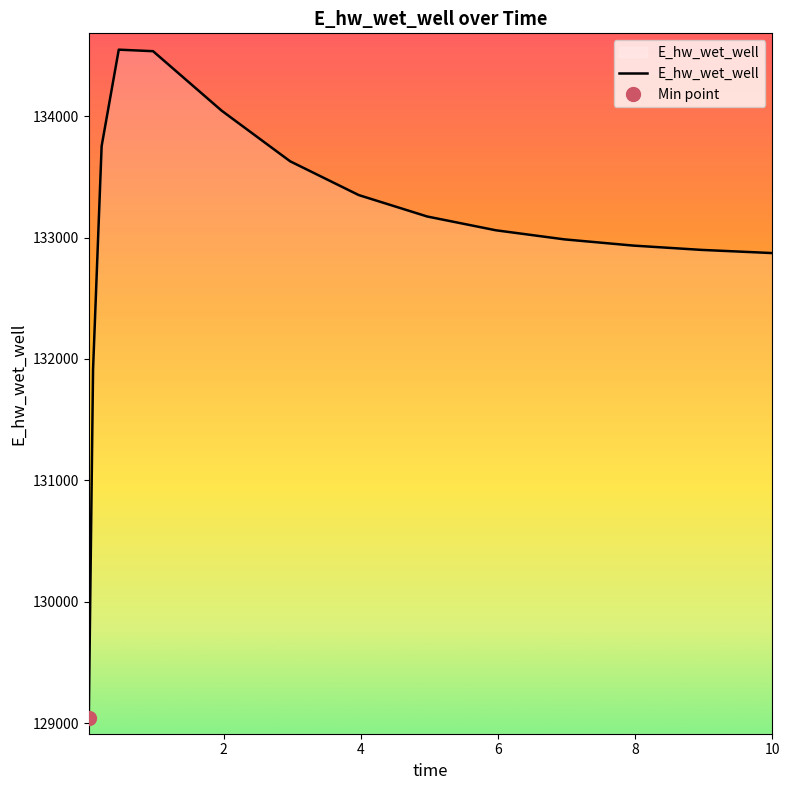

What is the difference between the maximum and minimum values?

5507.8